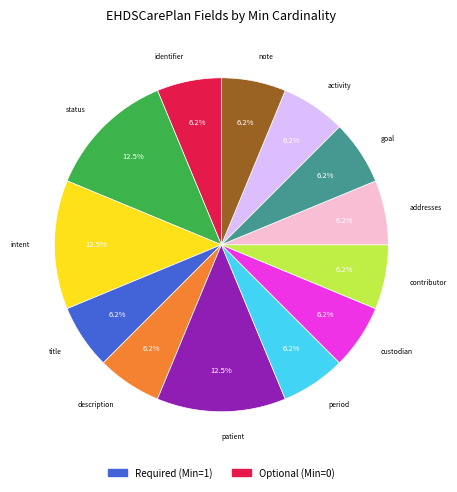

To the nearest percent, what is the difference between the largest and smallest slice percentages?

6%